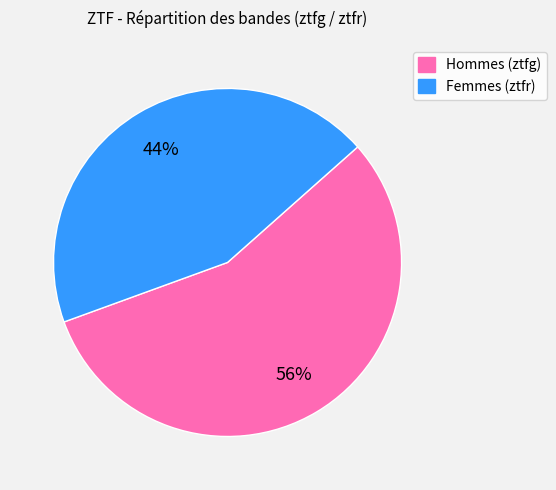

Is there any slice that represents more than half of the pie?

Yes